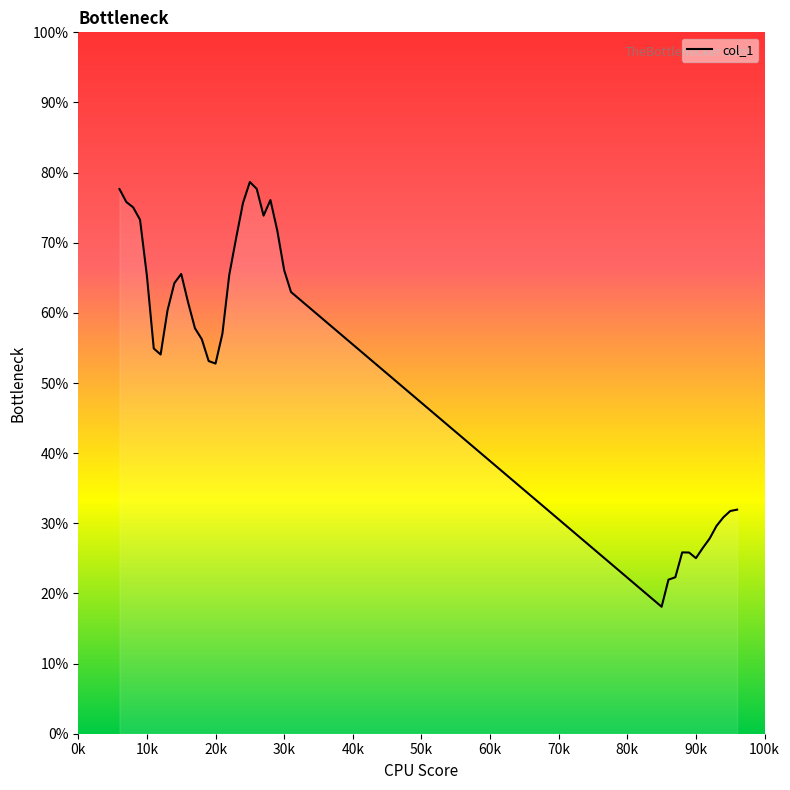

Does the chart display data point markers on the line(s)?

No